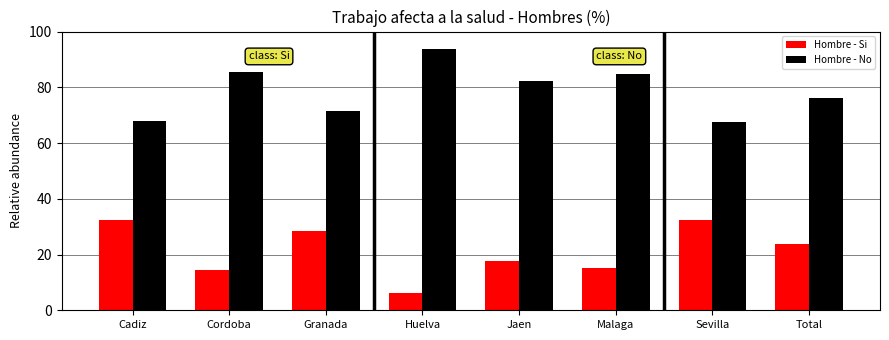

What is the smallest value displayed?

6.1